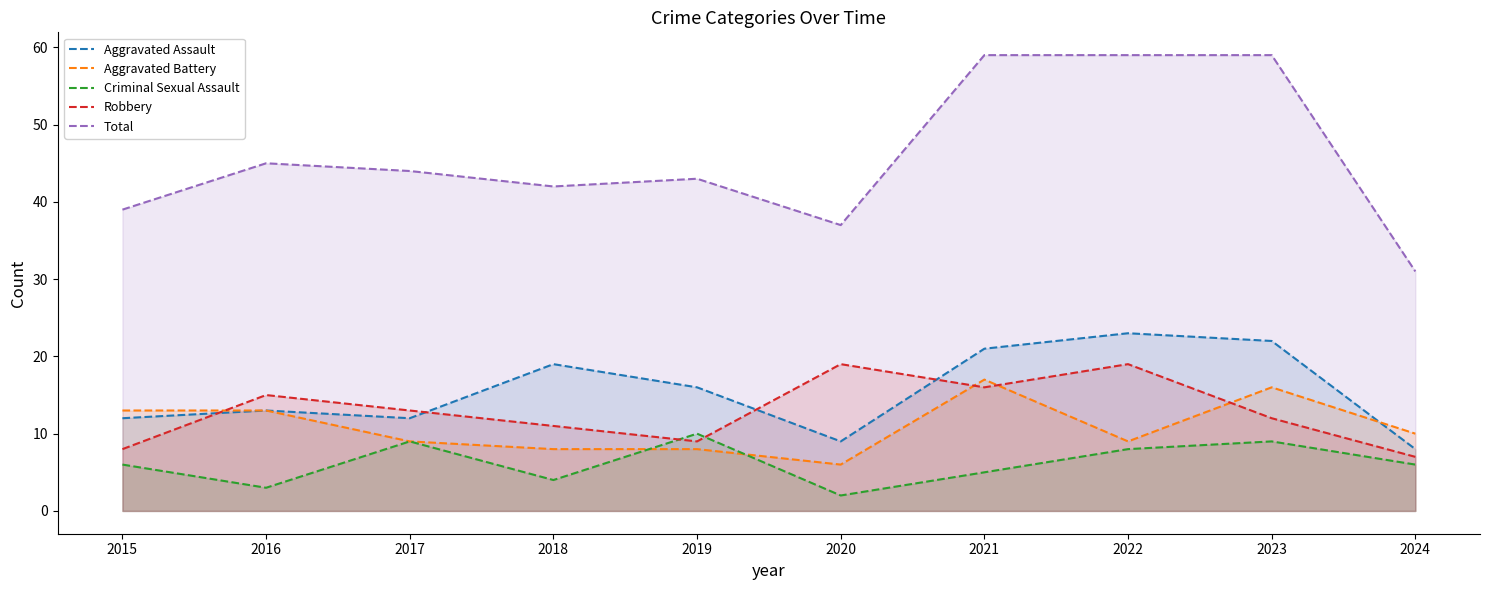

Where does the Aggravated Battery series first go above 10?

2015